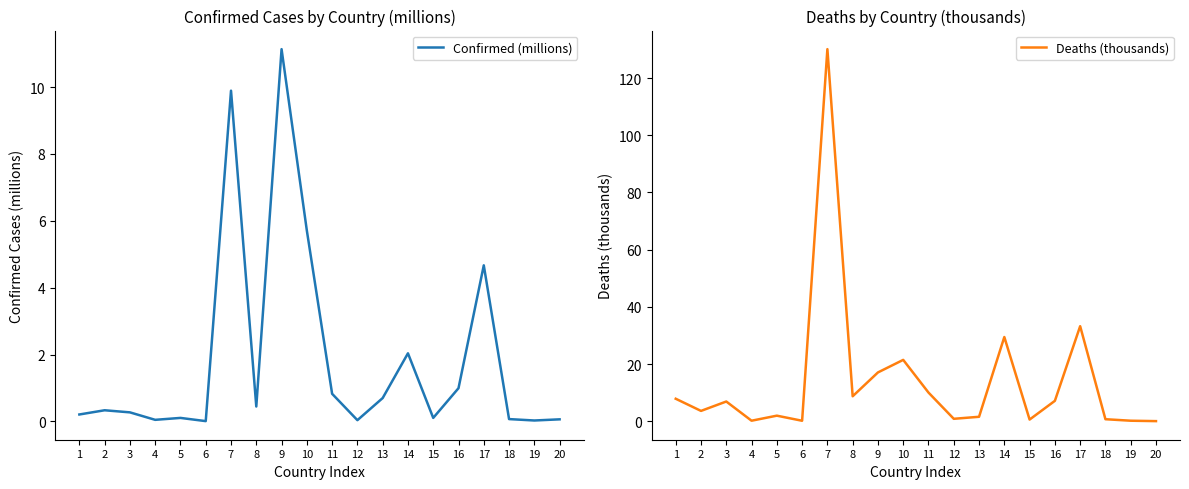

True or false: Confirmed (millions) and Deaths (thousands) intersect in this chart.

True